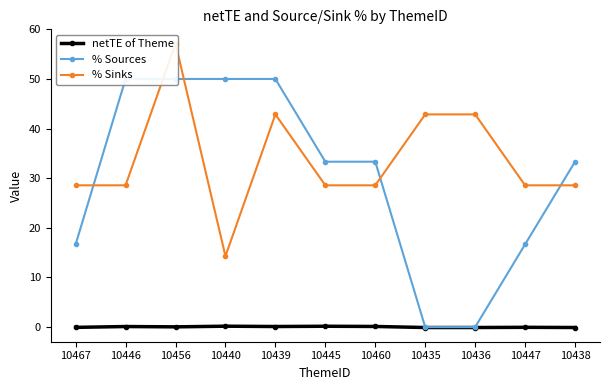

What is the label of the 1st point from the right?

10438